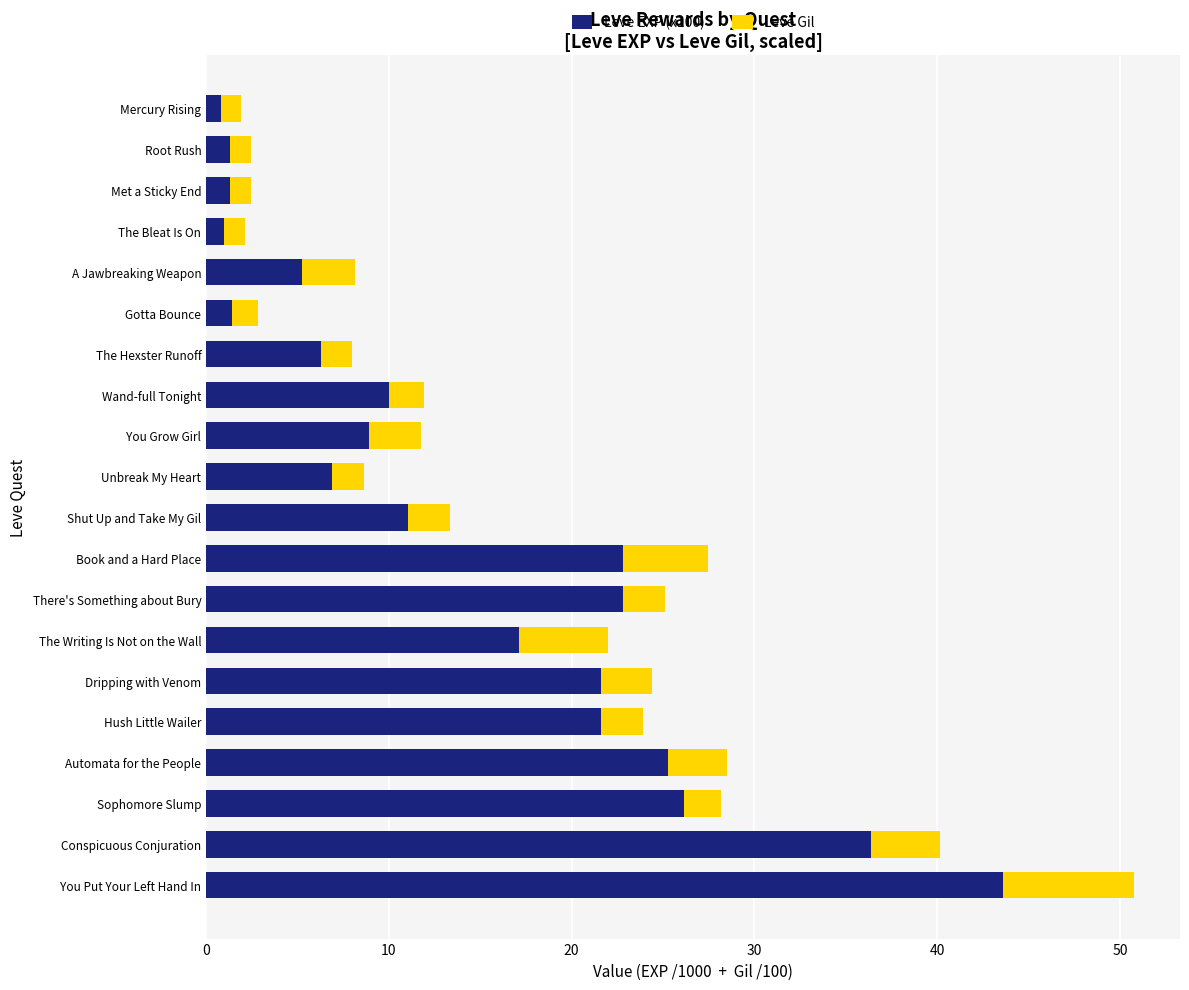

The Leve EXP (x100) series shows 22.8 at There's Something about Bury. True or false?

True